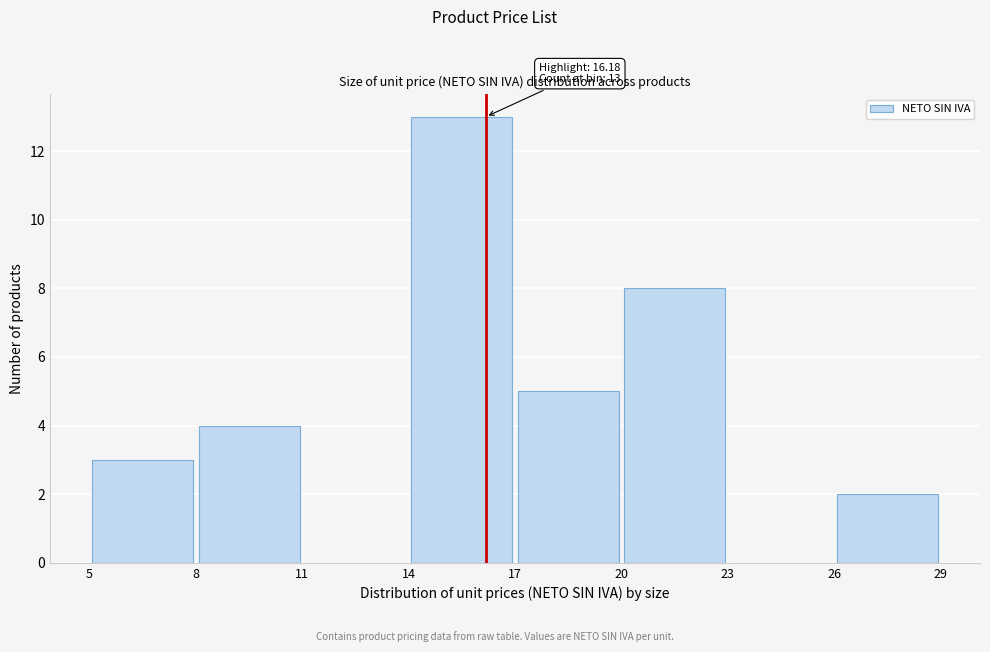

Which range on the x-axis has the tallest bar?

14 to 17